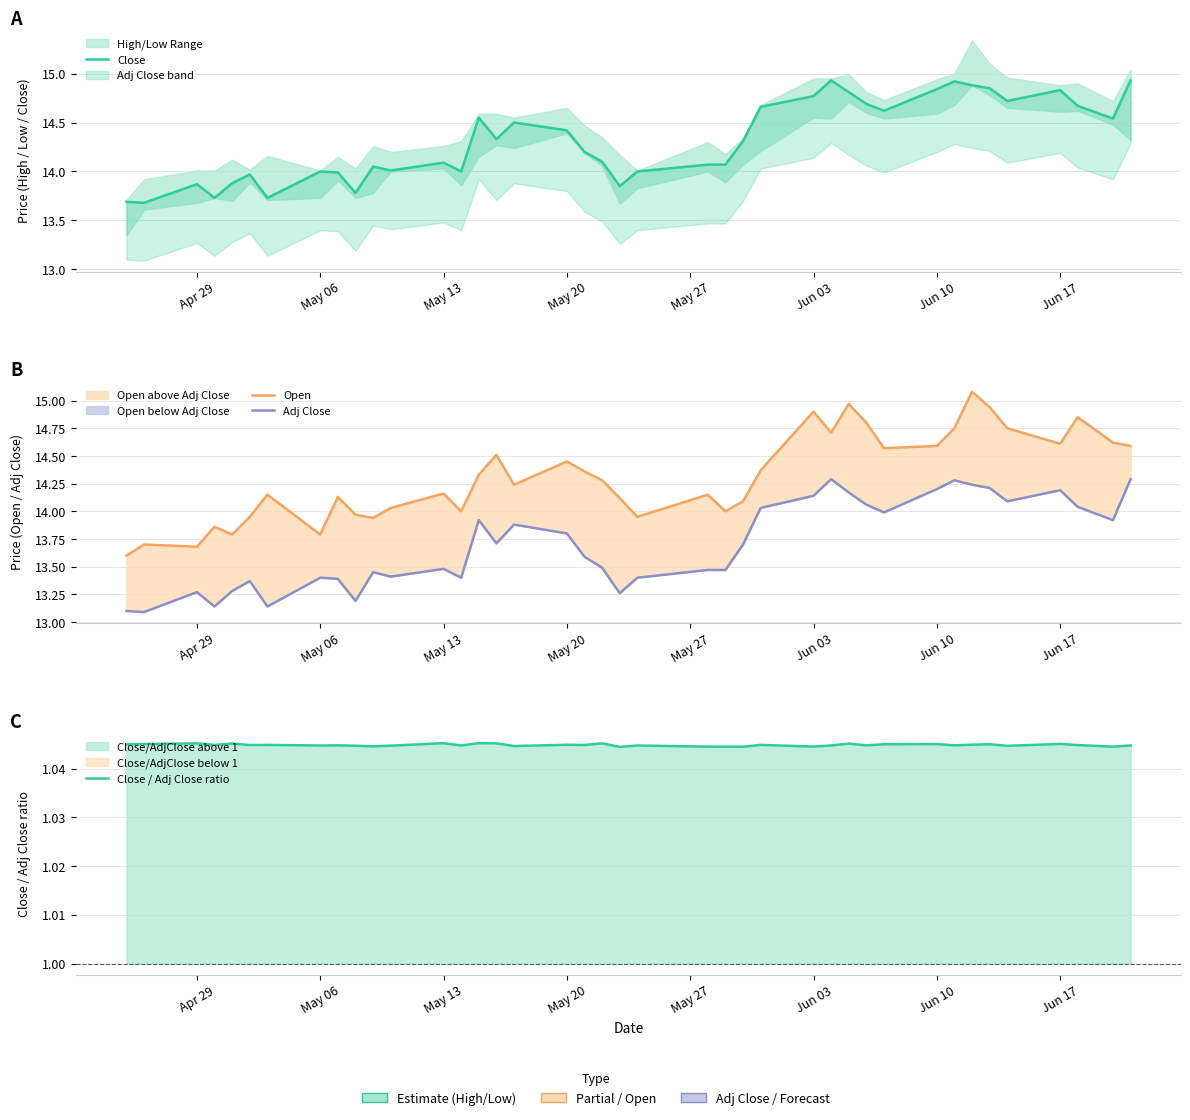

True or false: Close / Adj Close ratio and Adj Close intersect in this chart.

False